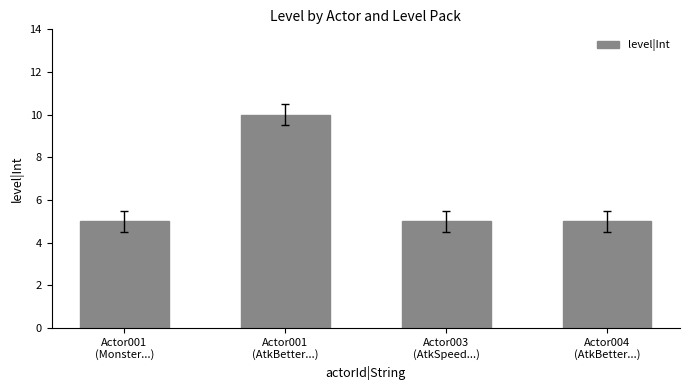

What is the difference between the maximum and minimum values?

5